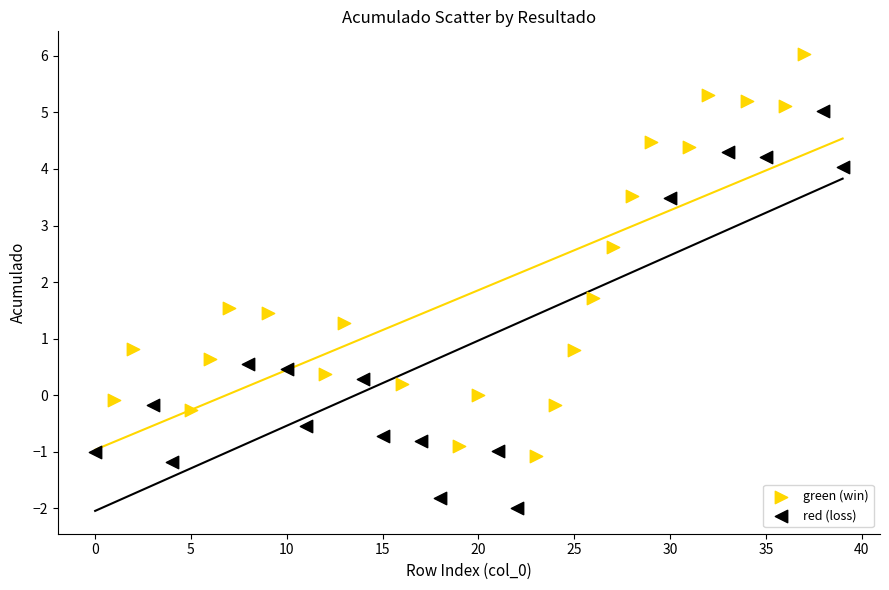

Which series reaches the maximum Y coordinate?

green (win)